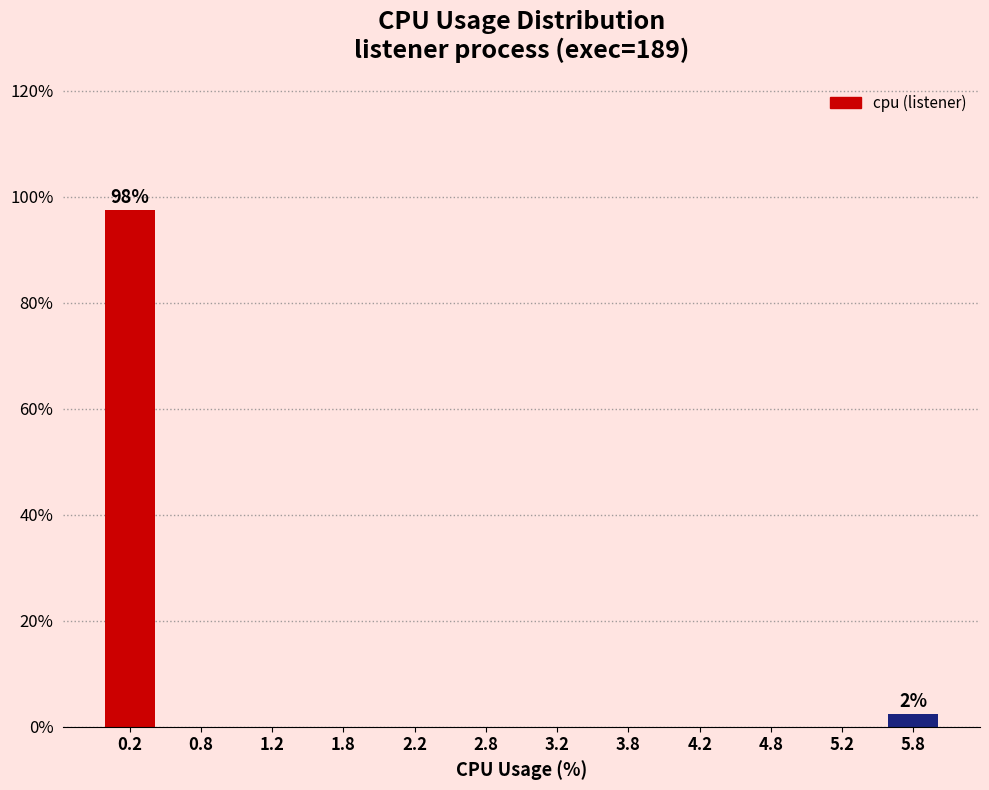

Over which range of the x-axis is the bar tallest?

0.0 to 0.5